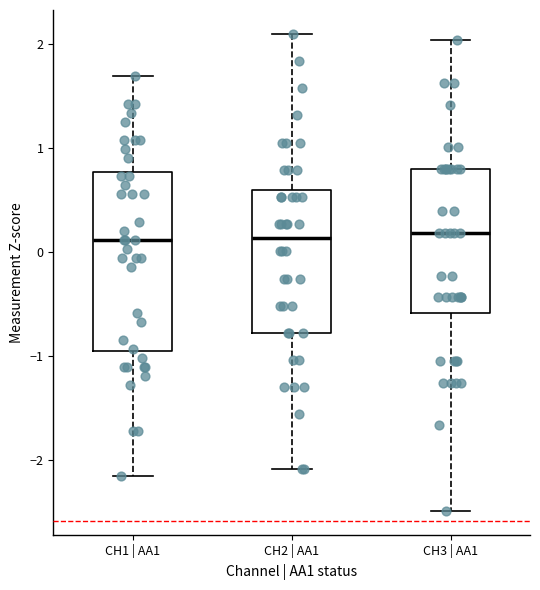

Which box is the tallest, from its lower edge to its upper edge?

CH1 | AA1